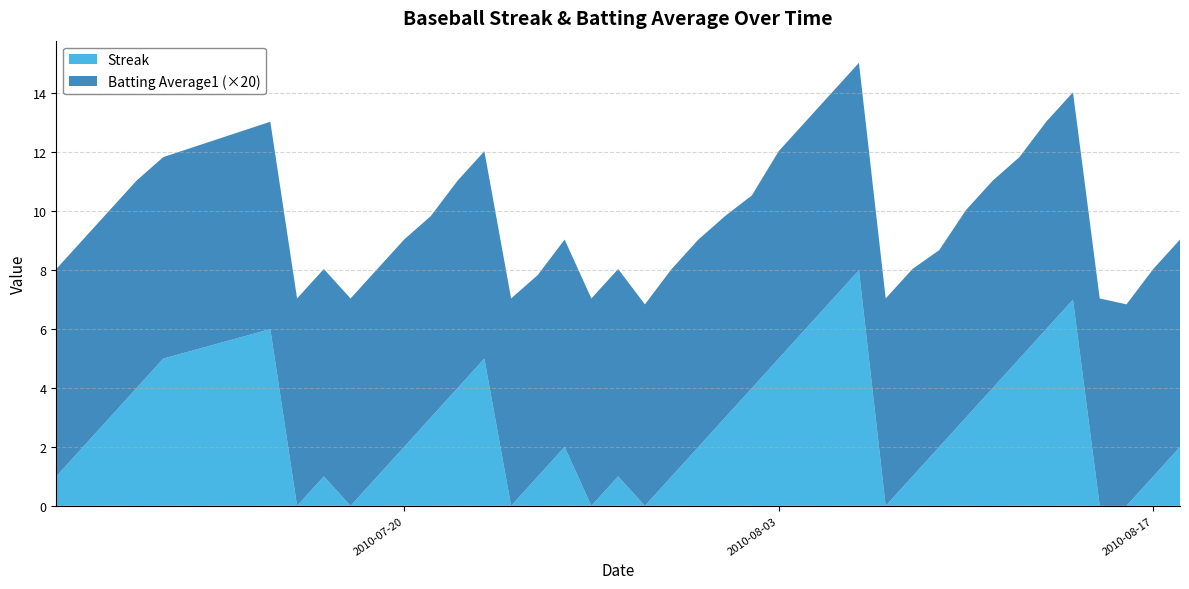

Reading left to right, extract all data points from this chart.

Streak: 0=1.0	1=2.0	2=3.0	3=4.0	4=5.0	5=6.0	6=0.0	7=1.0	8=0.0	9=1.0	10=2.0	11=3.0	12=4.0	13=5.0	14=0.0	15=1.0	16=2.0	17=0.0	18=1.0	19=0.0	20=1.0	21=2.0	22=3.0	23=4.0	24=5.0	25=6.0	26=7.0	27=8.0	28=0.0	29=1.0	30=2.0	31=3.0	32=4.0	33=5.0	34=6.0	35=7.0	36=0.0	37=0.0	38=1.0	39=2.0
Batting Average1: 0=0.4	1=0.4	2=0.4	3=0.4	4=0.3	5=0.4	6=0.4	7=0.4	8=0.4	9=0.4	10=0.4	11=0.3	12=0.4	13=0.4	14=0.4	15=0.3	16=0.4	17=0.4	18=0.4	19=0.3	20=0.4	21=0.4	22=0.3	23=0.3	24=0.4	25=0.4	26=0.4	27=0.4	28=0.4	29=0.4	30=0.3	31=0.4	32=0.4	33=0.3	34=0.4	35=0.4	36=0.4	37=0.3	38=0.4	39=0.4